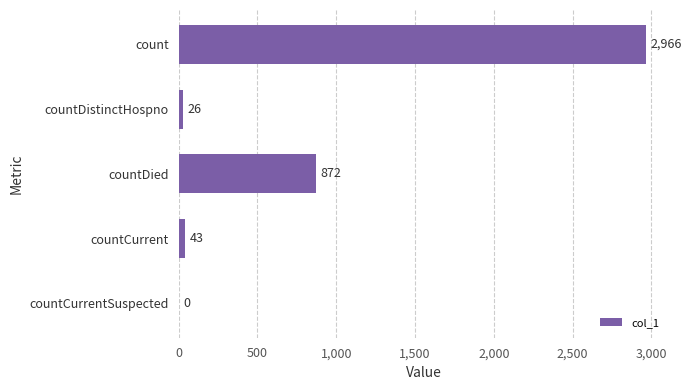

Reading top to bottom, transcribe all the data shown in this chart.

count=2966	countDistinctHospno=26	countDied=872	countCurrent=43	countCurrentSuspected=0